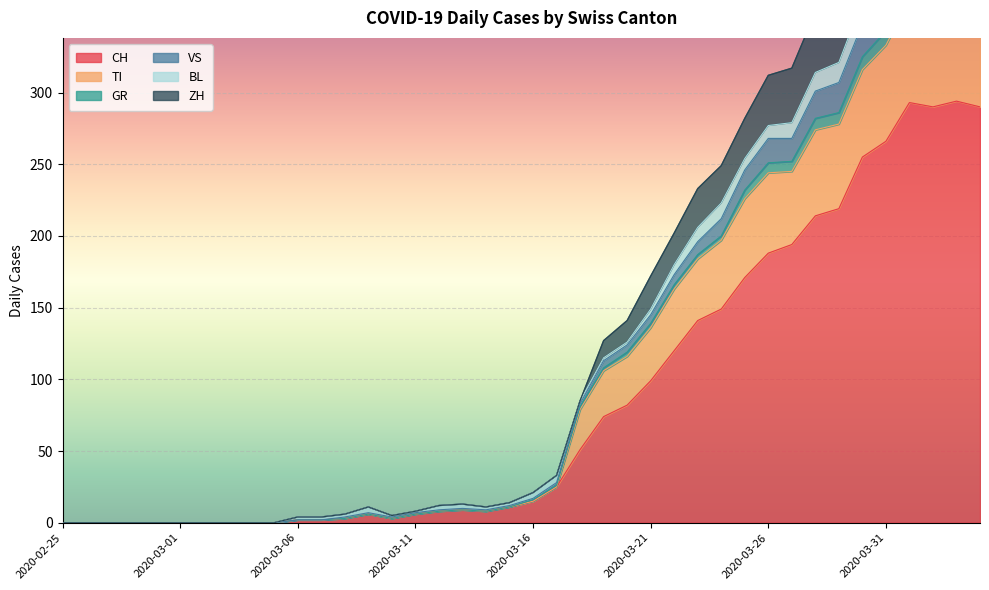

What is the maximum value for CH?

294